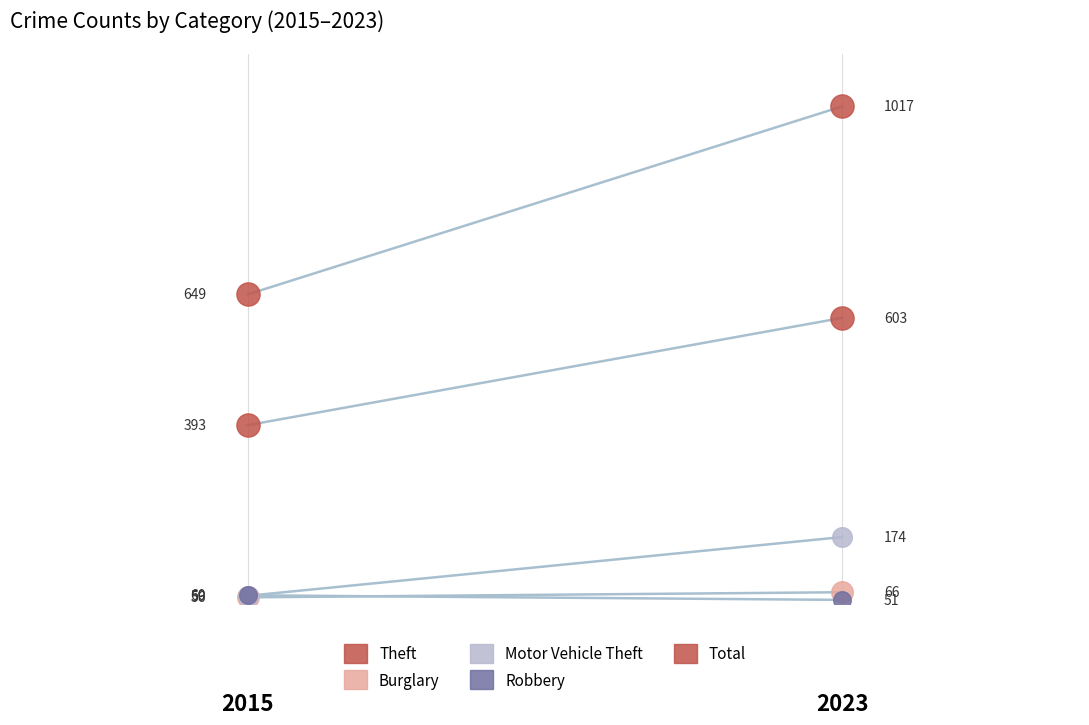

Which series has the largest total across all categories?

Total